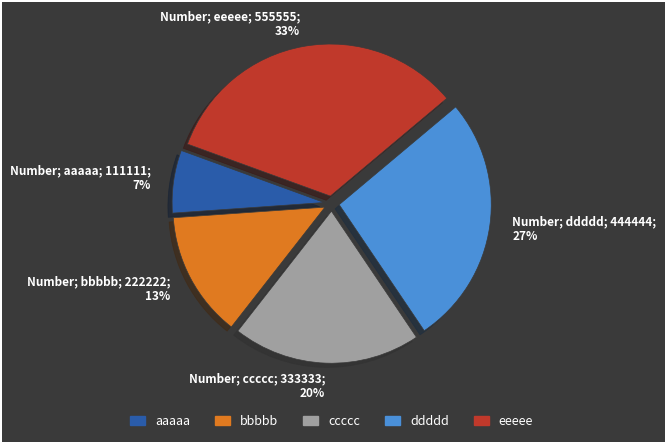

What percentage is the aaaaa slice, to the nearest percent?

7%